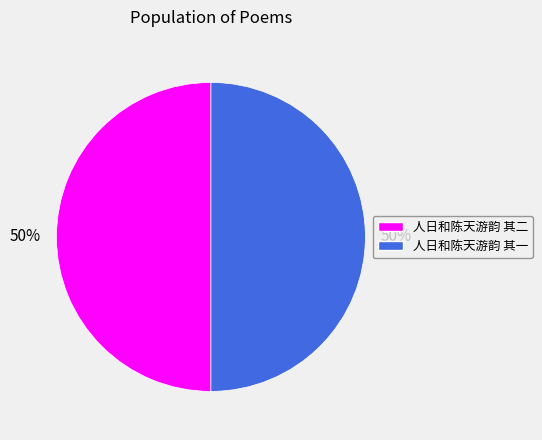

Combined, do 人日和陈天游韵 其二 and 人日和陈天游韵 其一 account for over 50%?

Yes